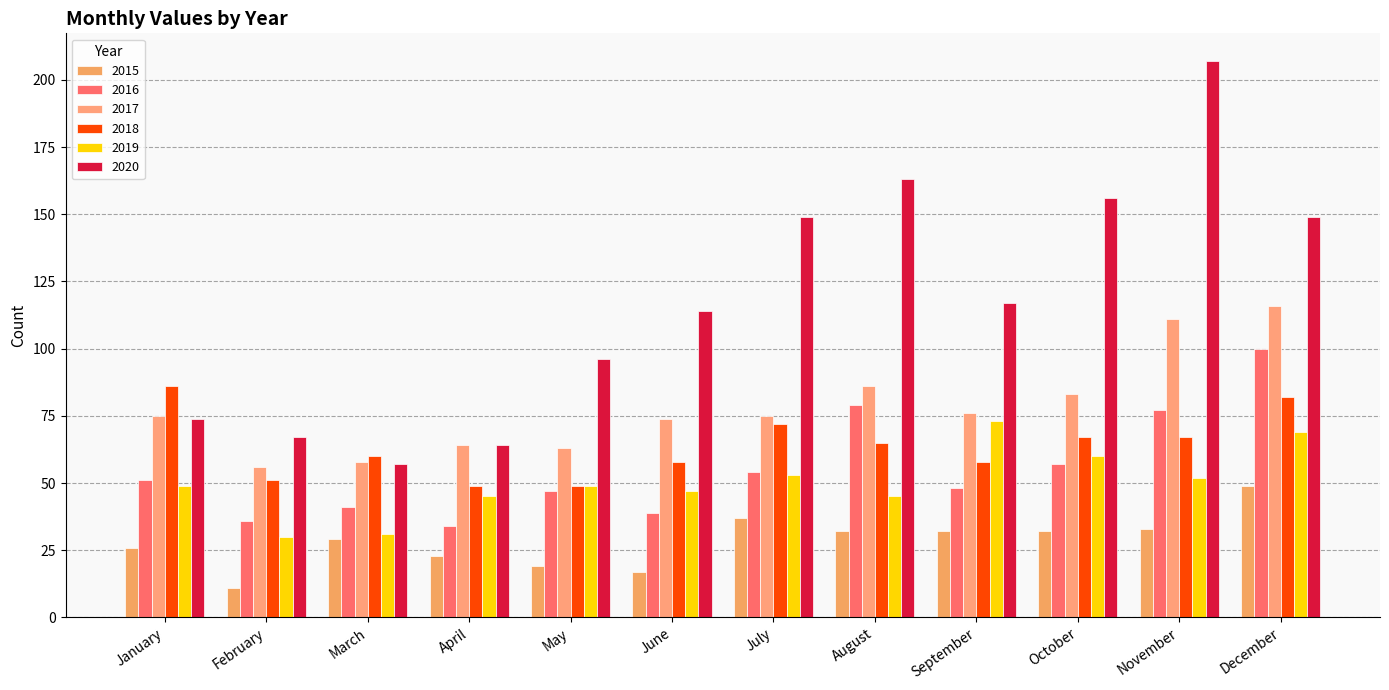

Which series has the largest total across all categories?

2020